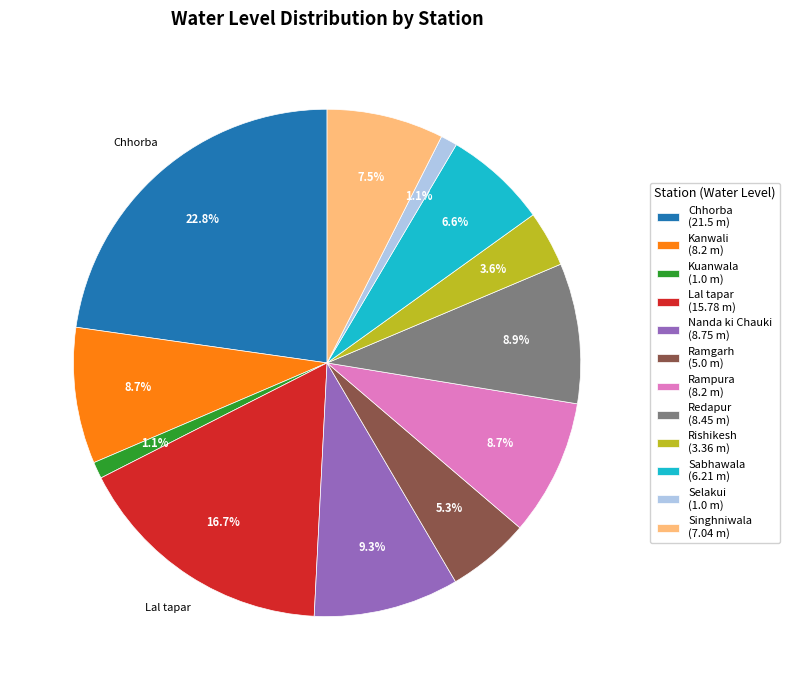

To the nearest percent, what percentage of the pie is Chhorba?

23%